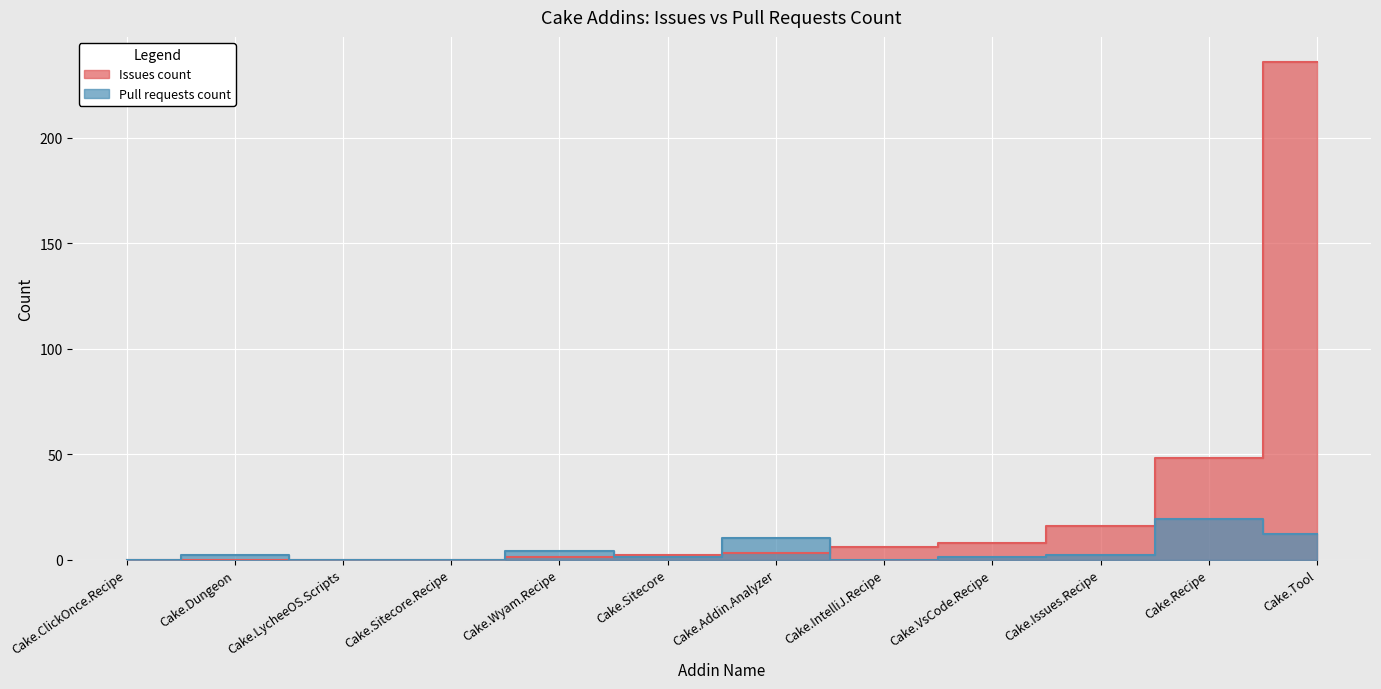

Is it true that Issues count equals 0 at Cake.Sitecore.Recipe?

True